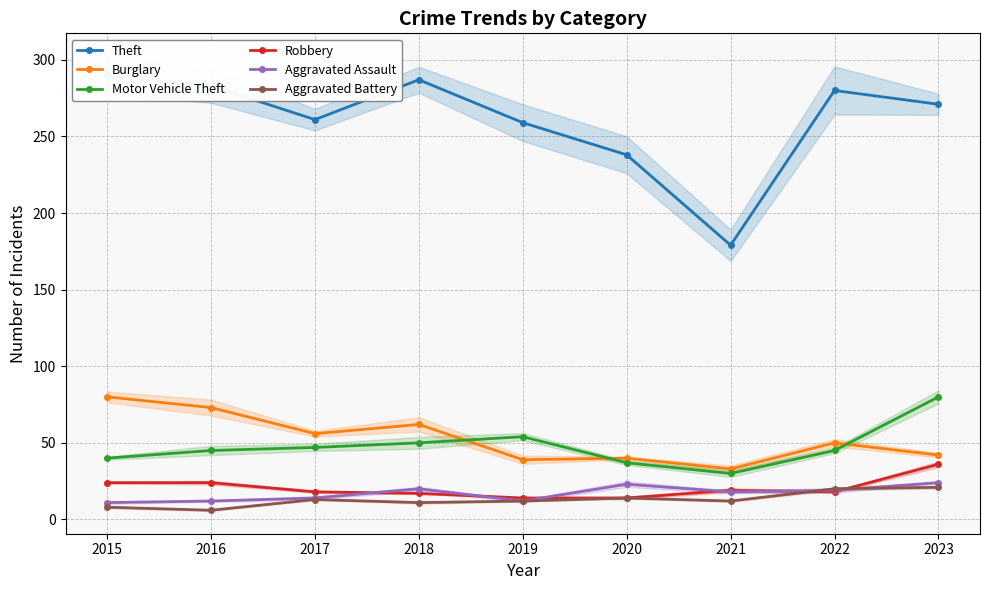

True or false: Aggravated Battery and Burglary intersect in this chart.

False